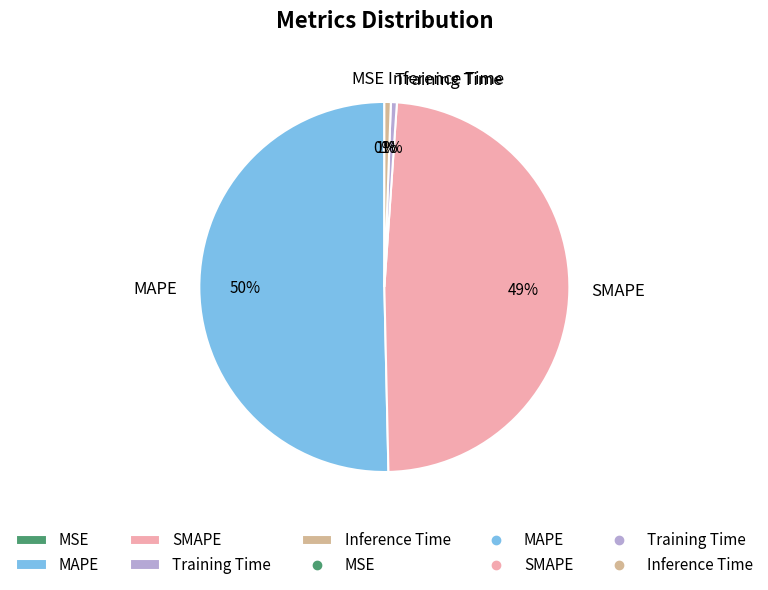

To the nearest percent, what percentage of the pie is Training Time?

1%